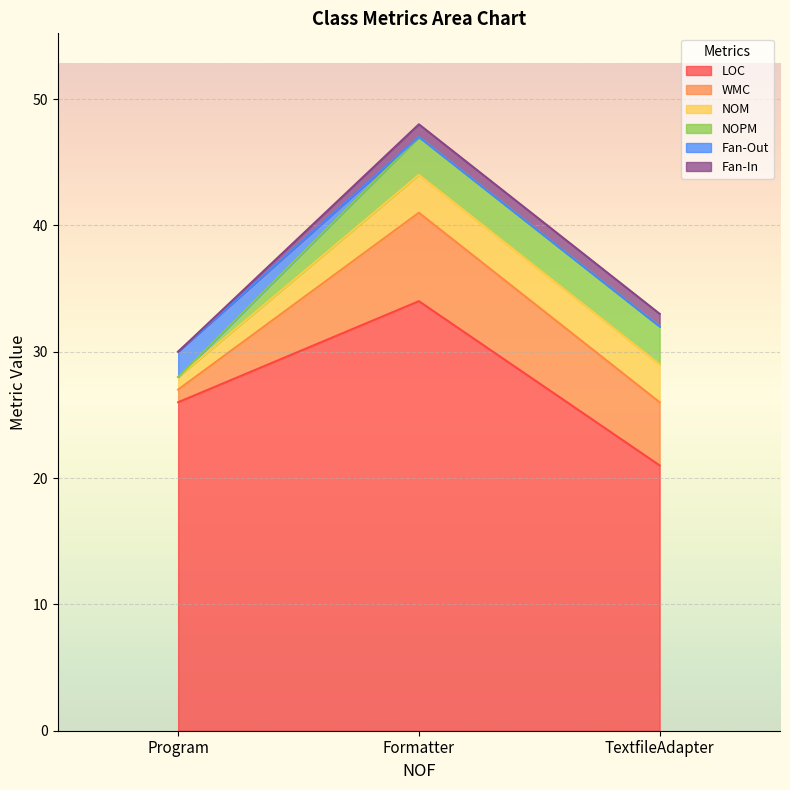

The LOC series shows 21 at TextfileAdapter. True or false?

True